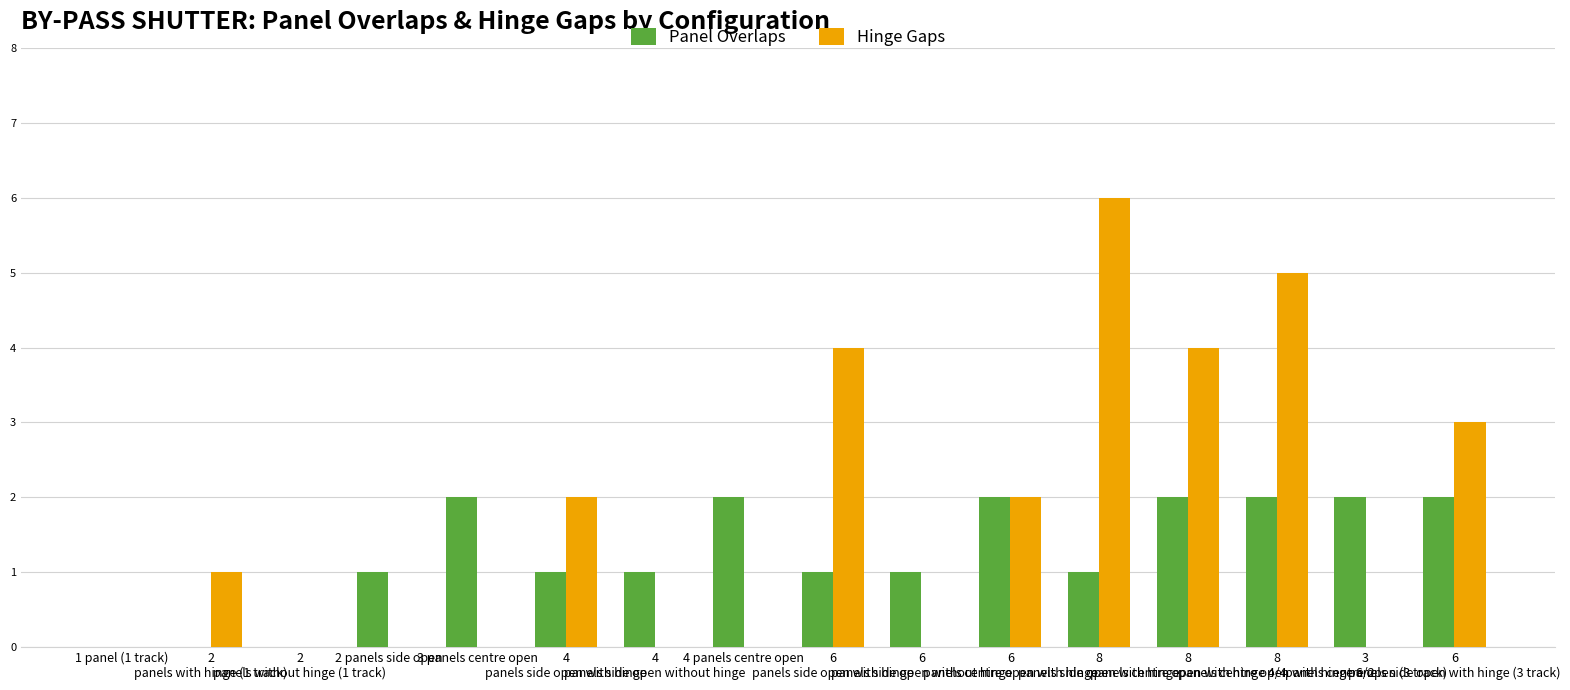

Reading left to right, what are all the values shown in this chart?

Panel Overlaps: 0	0	0	1	2	1	1	2	1	1	2	1	2	2	2	2
Hinge Gaps: 0	1	0	0	0	2	0	0	4	0	2	6	4	5	0	3